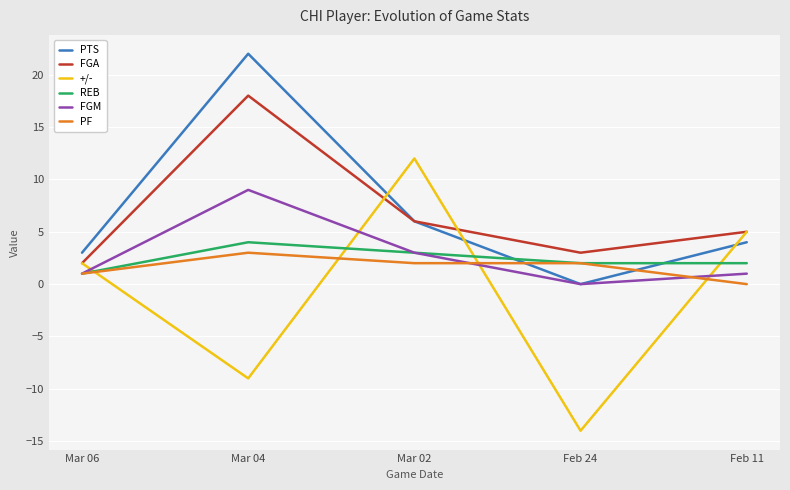

At which label does FGA reach its peak?

Mar 04